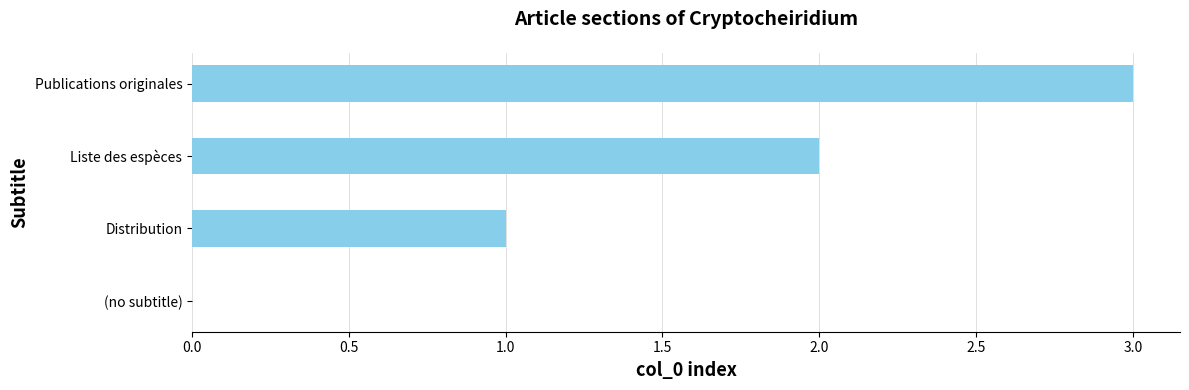

The value at Liste des espèces is 3. True or false?

False